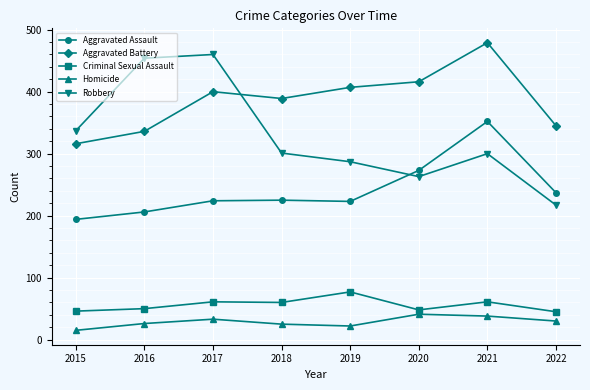

How many lines are shown in the chart?

5